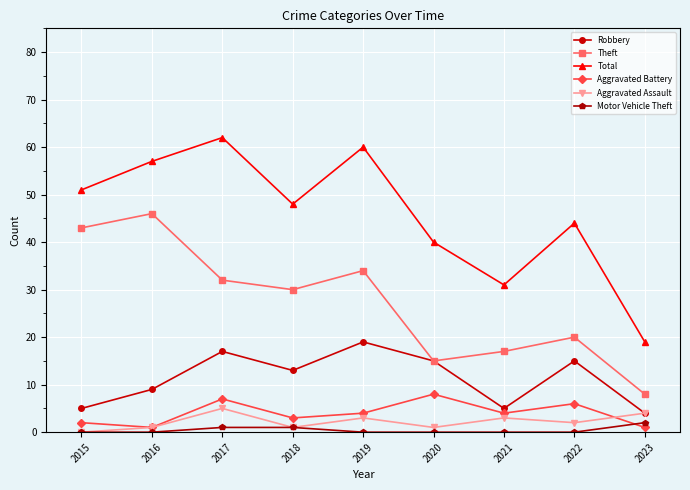

Where do Motor Vehicle Theft and Aggravated Battery first cross each other?

2022 and 2023